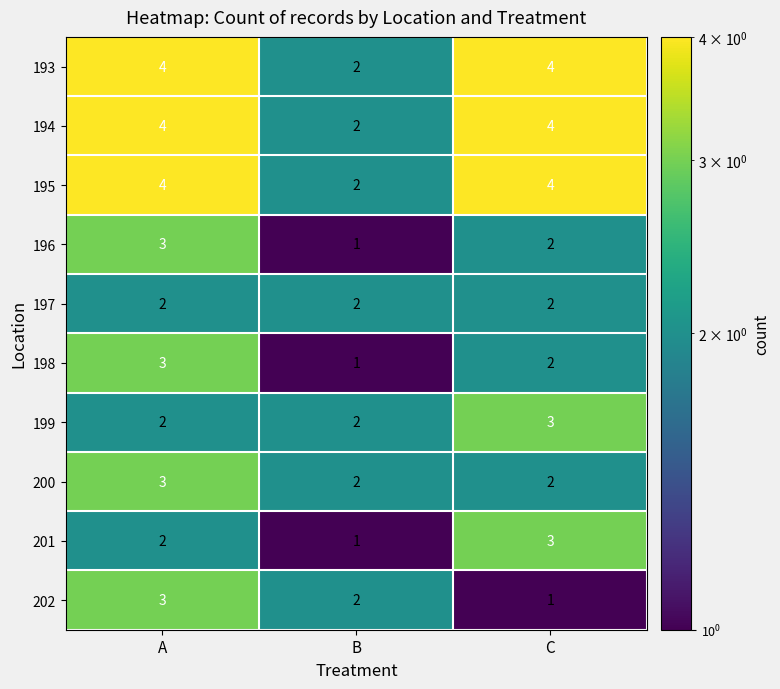

What is the total value across all series at B?

17